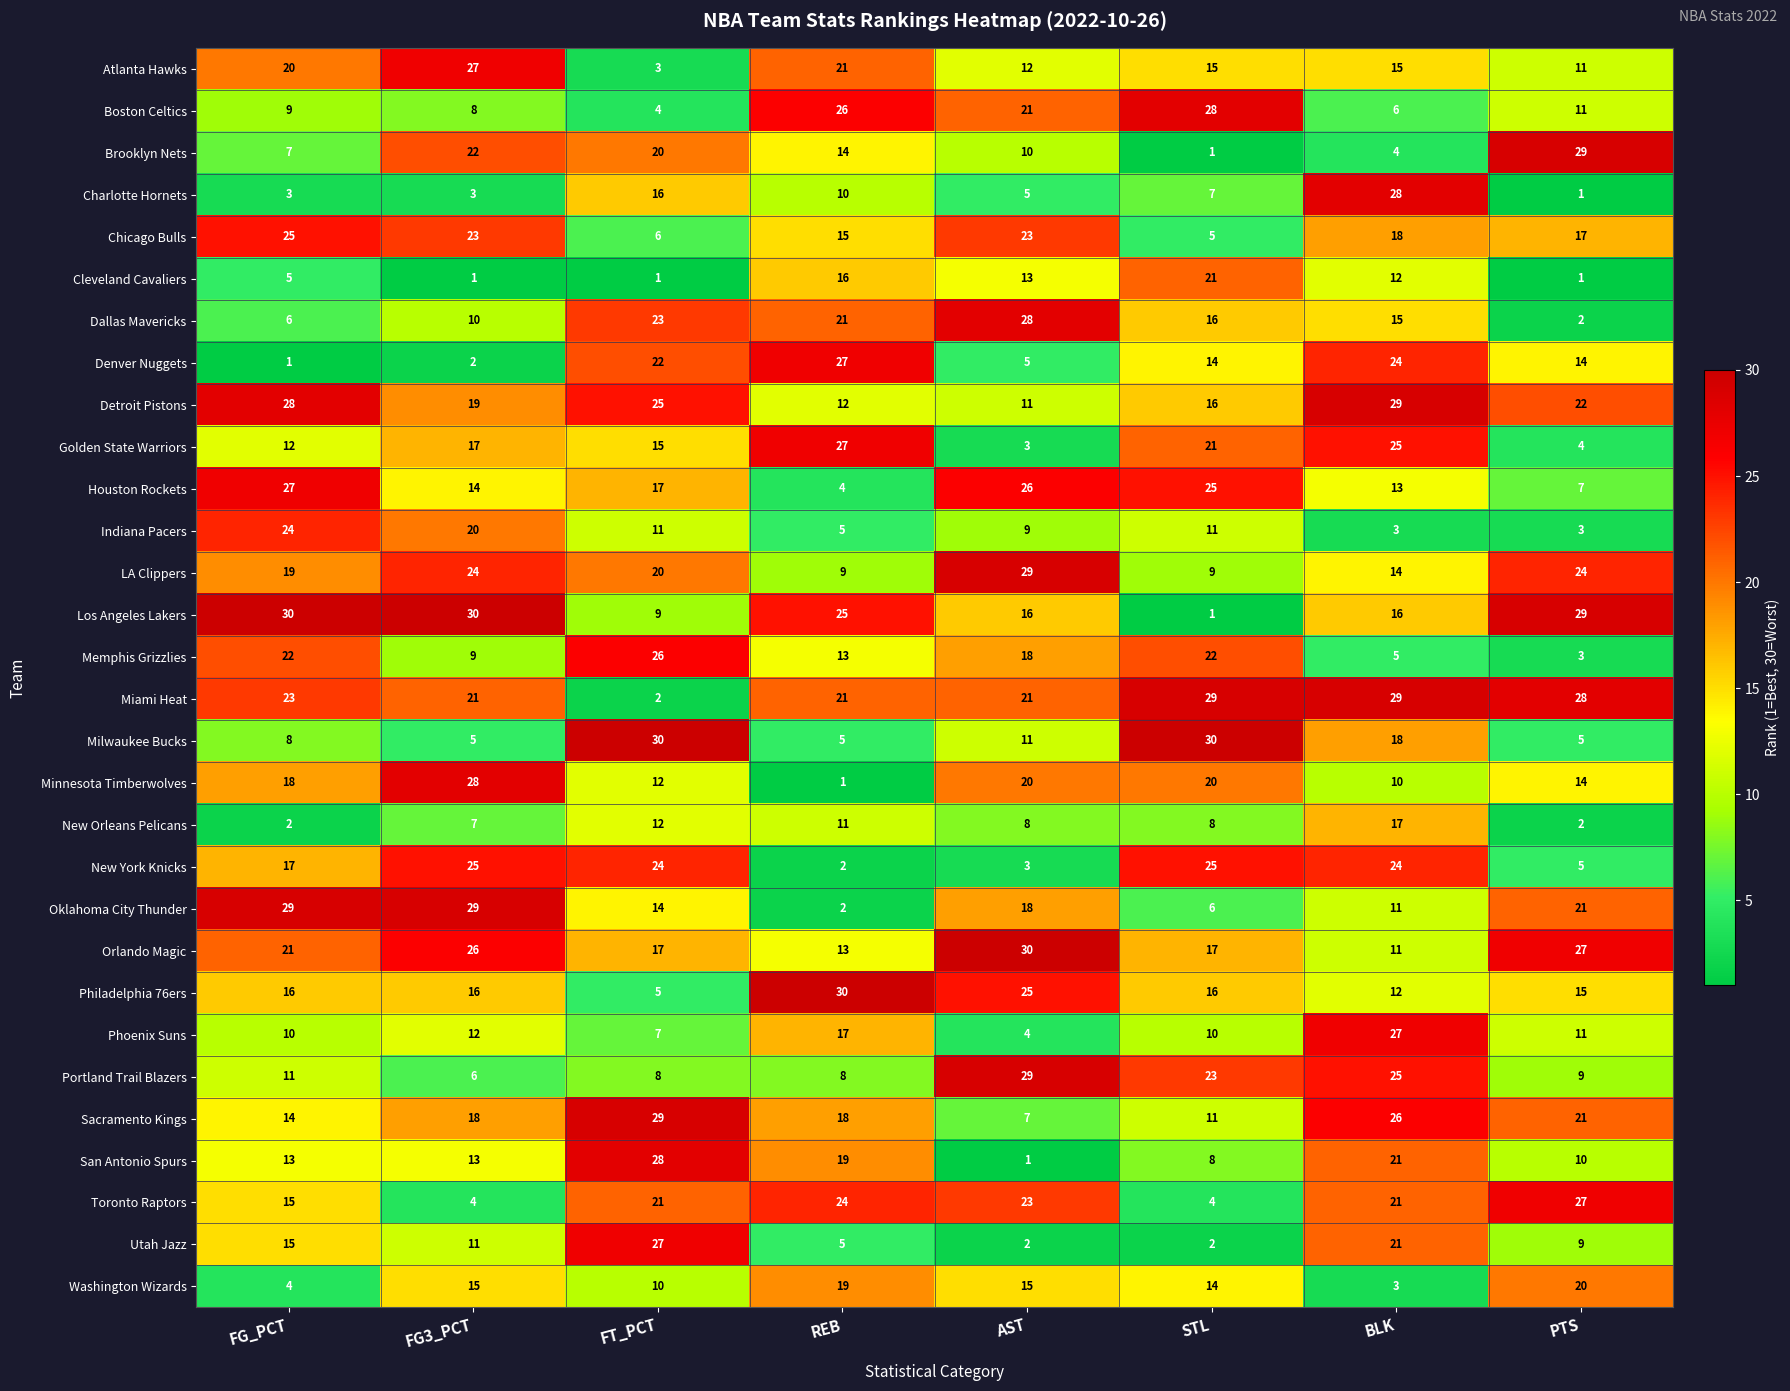

At FG3_PCT, list the series in order from largest to smallest.

Los Angeles Lakers, Oklahoma City Thunder, Minnesota Timberwolves, Atlanta Hawks, Orlando Magic, New York Knicks, LA Clippers, Chicago Bulls, Brooklyn Nets, Miami Heat, Indiana Pacers, Detroit Pistons, Sacramento Kings, Golden State Warriors, Philadelphia 76ers, Washington Wizards, Houston Rockets, San Antonio Spurs, Phoenix Suns, Utah Jazz, Dallas Mavericks, Memphis Grizzlies, Boston Celtics, New Orleans Pelicans, Portland Trail Blazers, Milwaukee Bucks, Toronto Raptors, Charlotte Hornets, Denver Nuggets, Cleveland Cavaliers